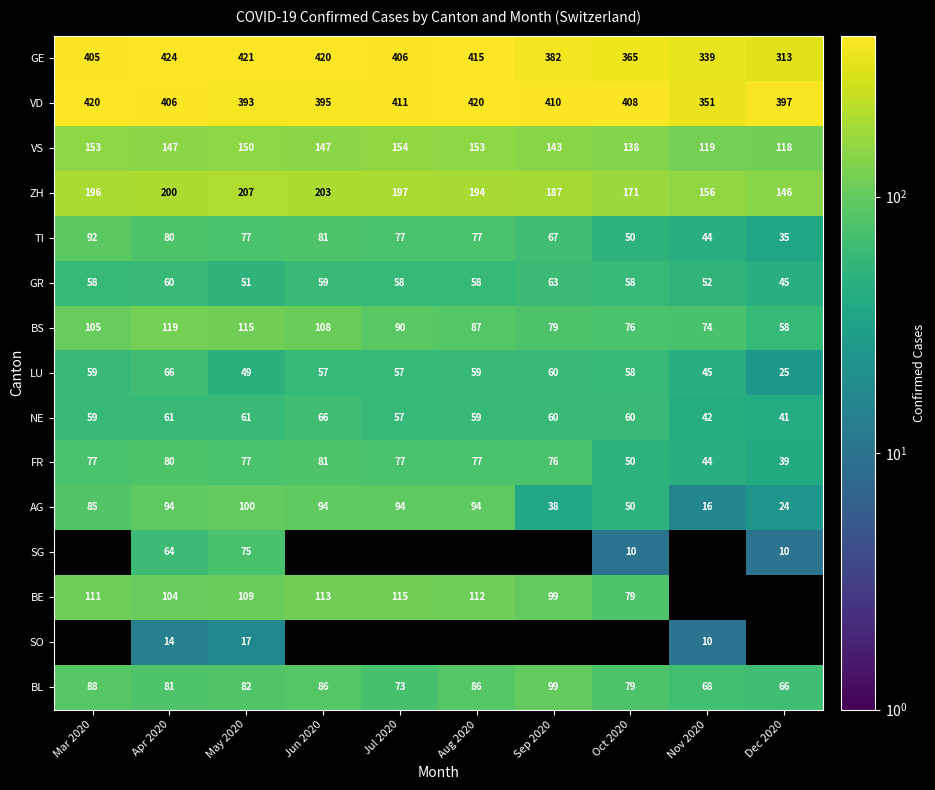

Which category has the lowest value in the TI series?

Dec 2020